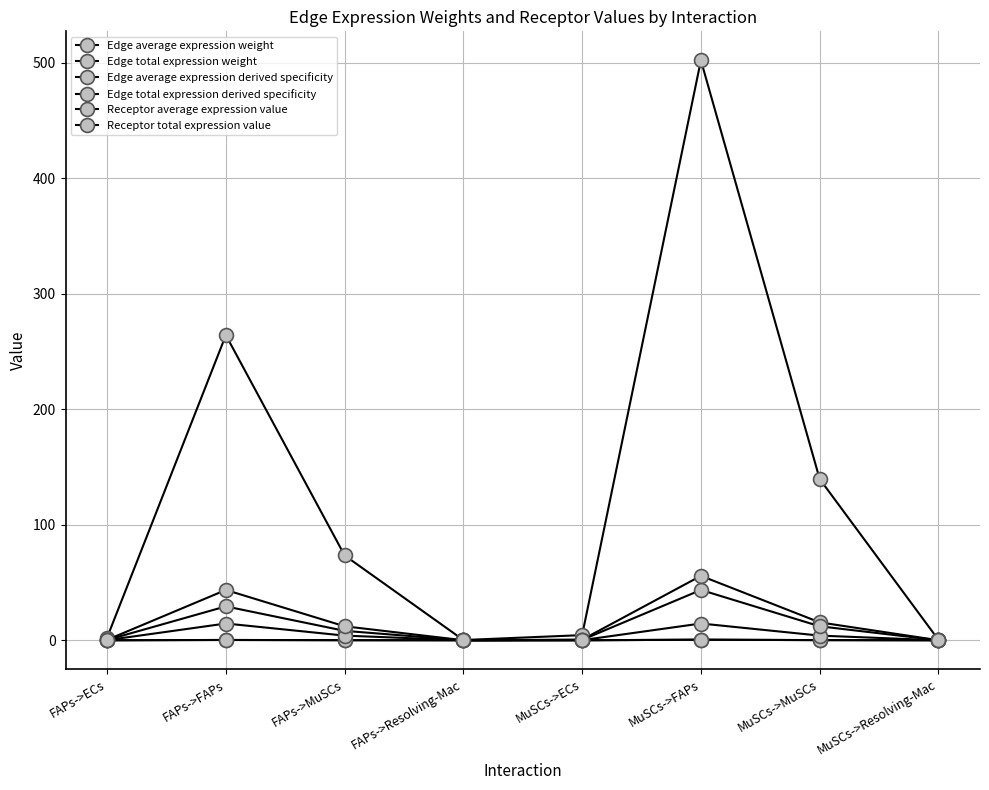

Is this an area chart (filled region under the line)?

No